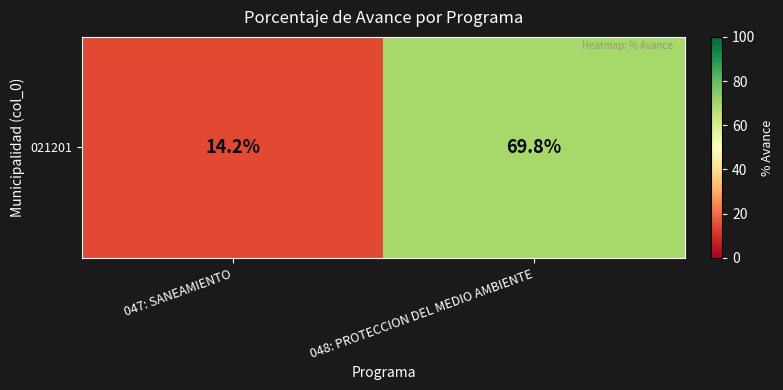

What is the greatest value displayed?

69.8